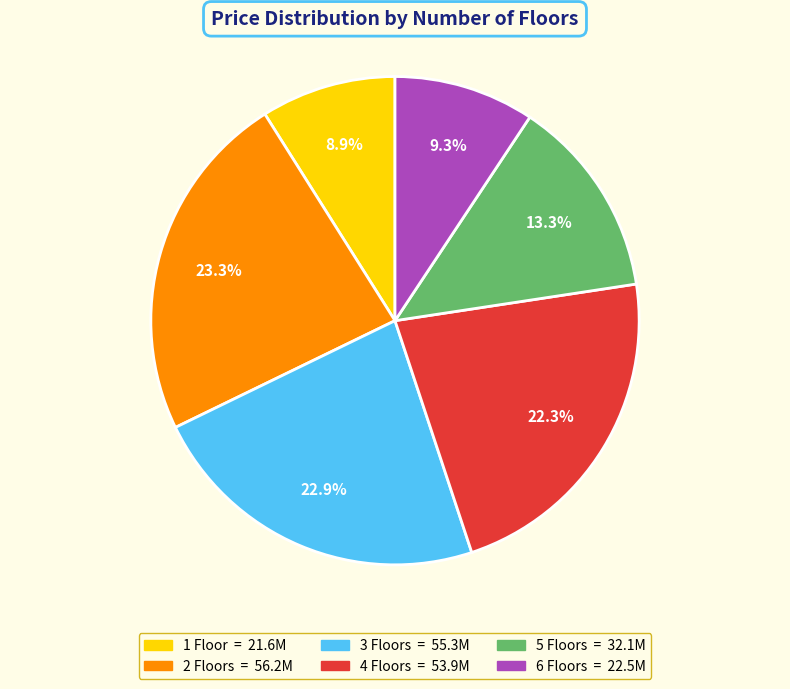

Is there any slice that represents more than half of the pie?

No